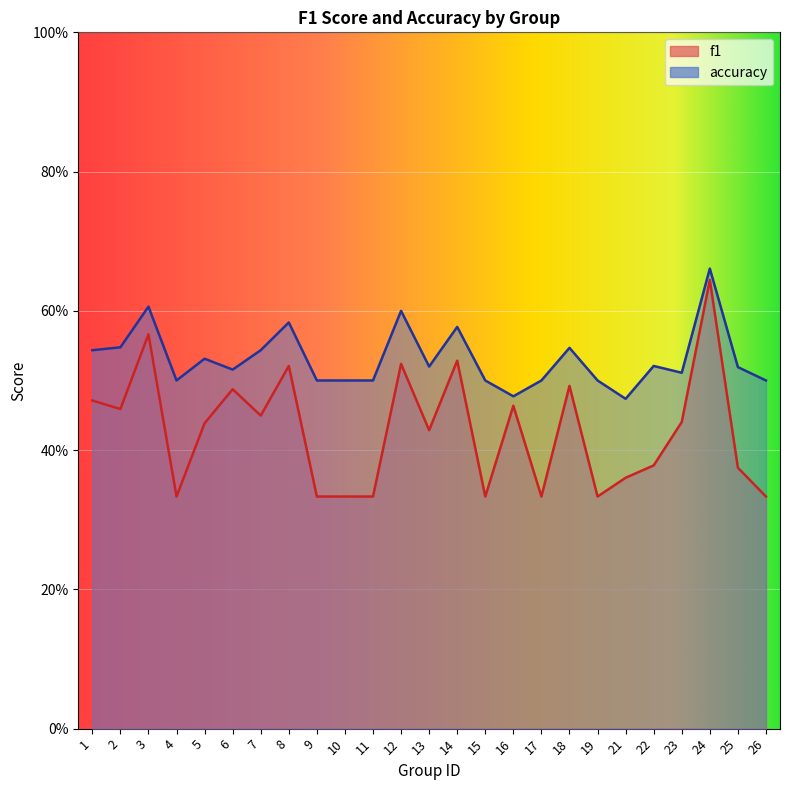

True or false: accuracy and f1 intersect in this chart.

False